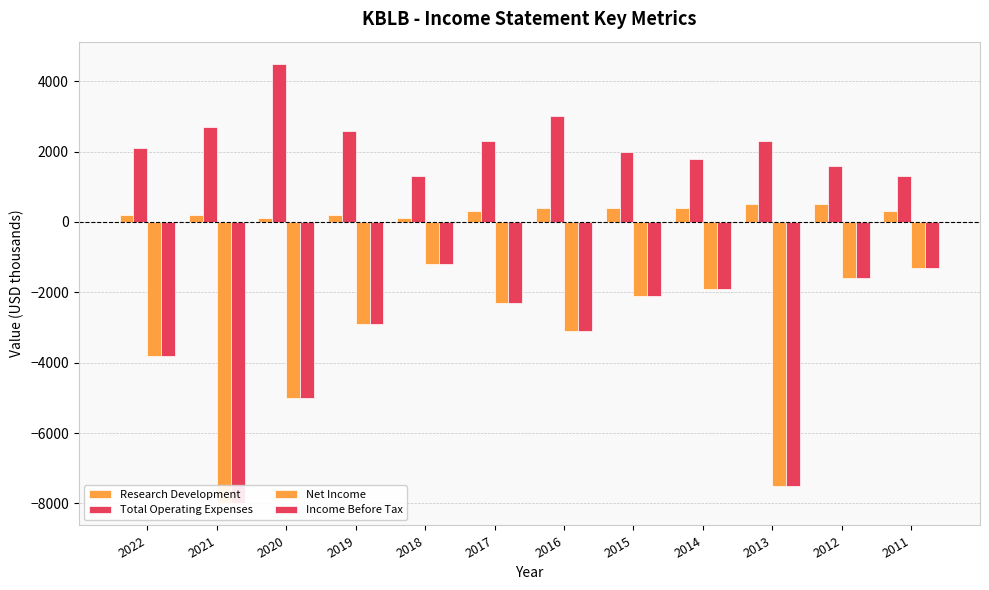

What is the value of the Income Before Tax bar at the 12th from the left?

-1300